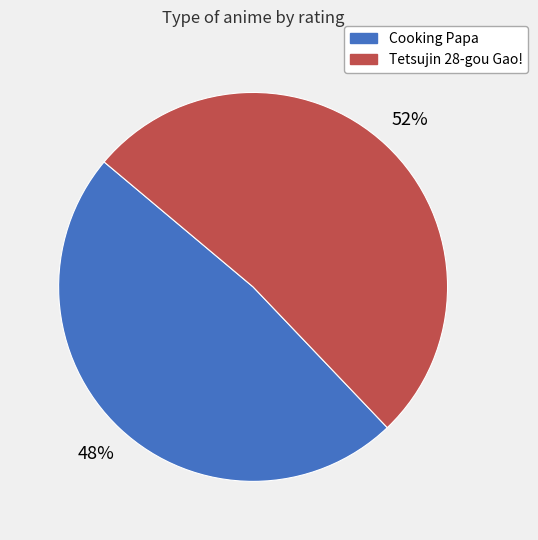

Is there any slice that represents more than half of the pie?

Yes